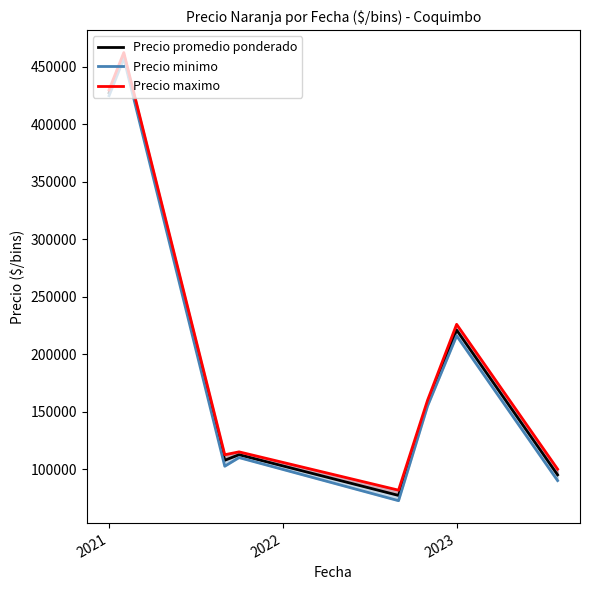

What is the sum of all Precio maximo values?

1687666.7